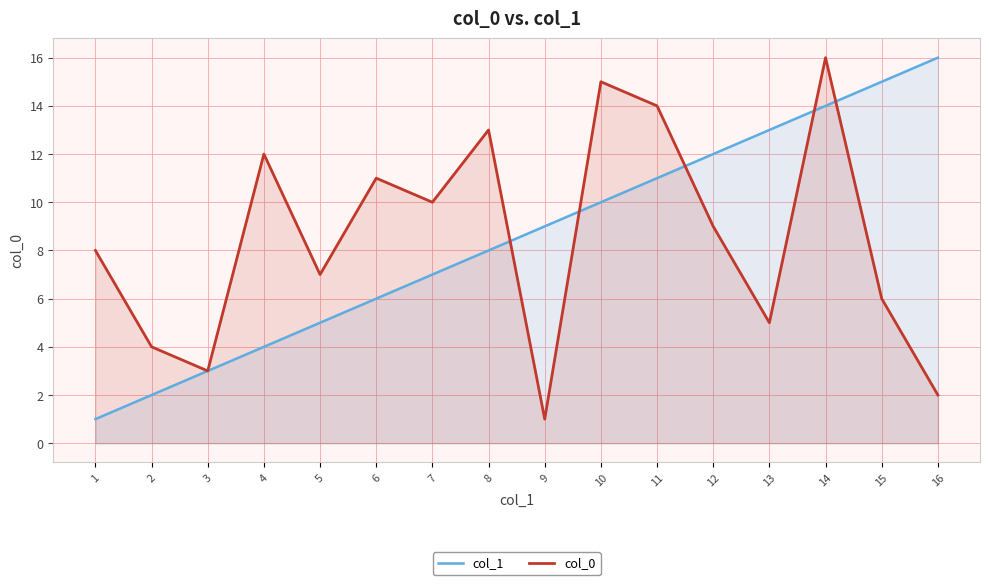

At how many categories does at least one series exceed 7?

13